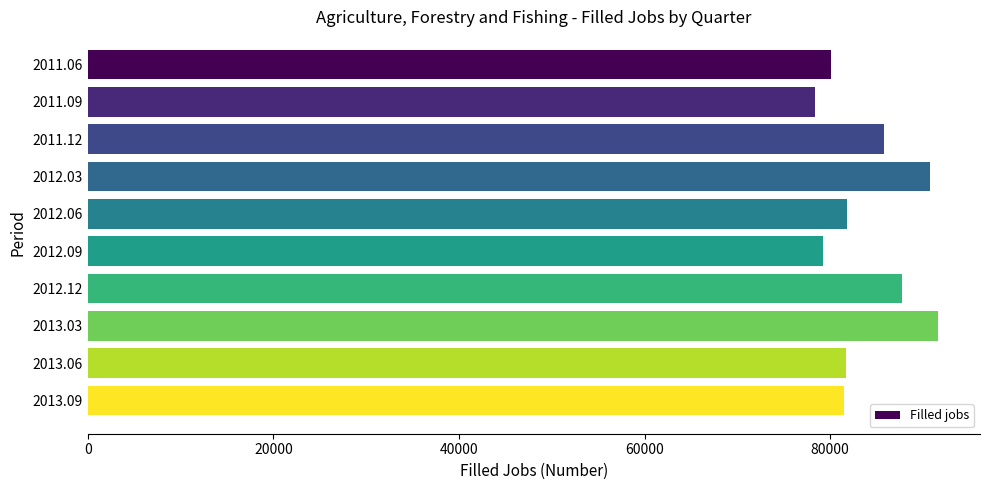

True or false: the data shows 114142 at 2012.06.

False